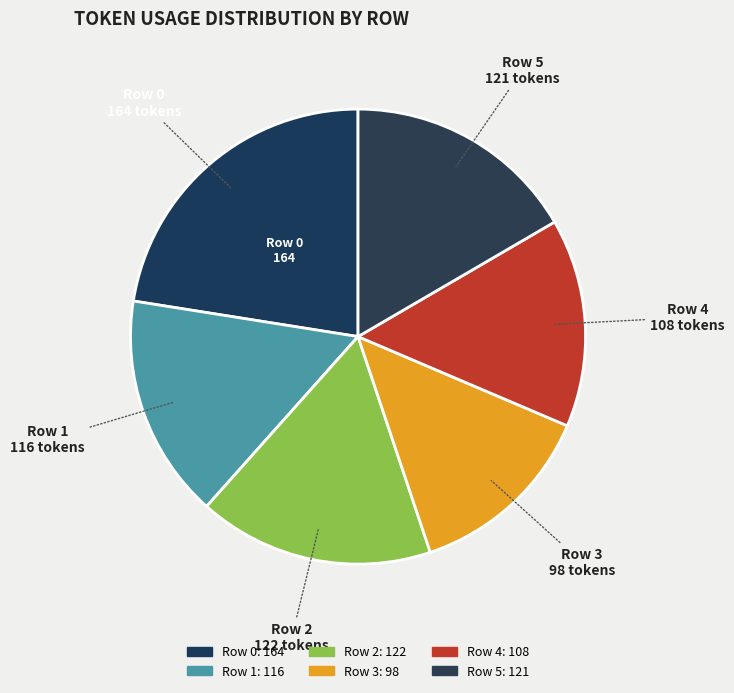

Count the number of slices in the pie.

6